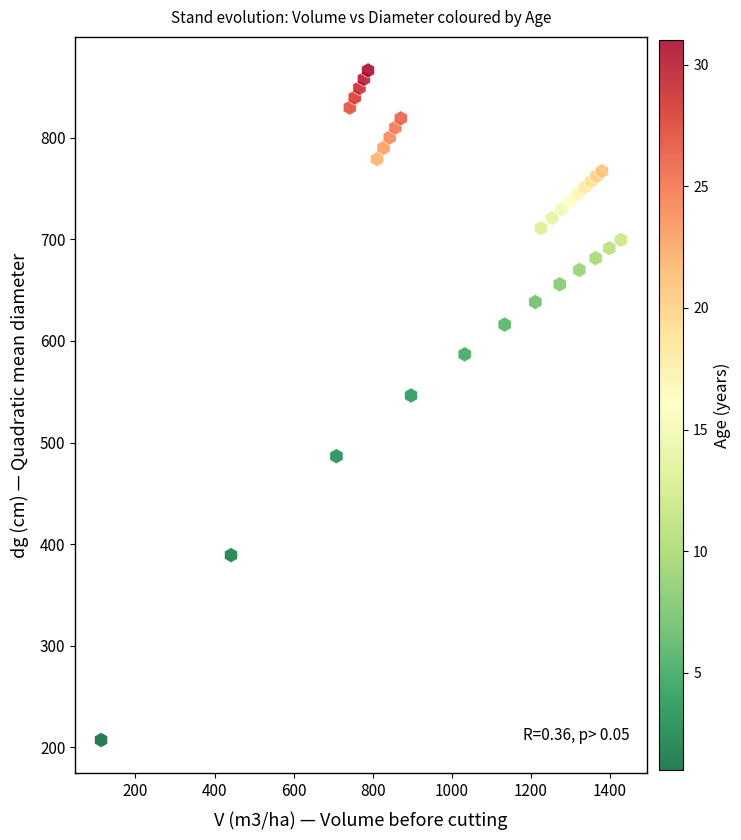

What Y value in the scatter plot is closest to 536?

546.4